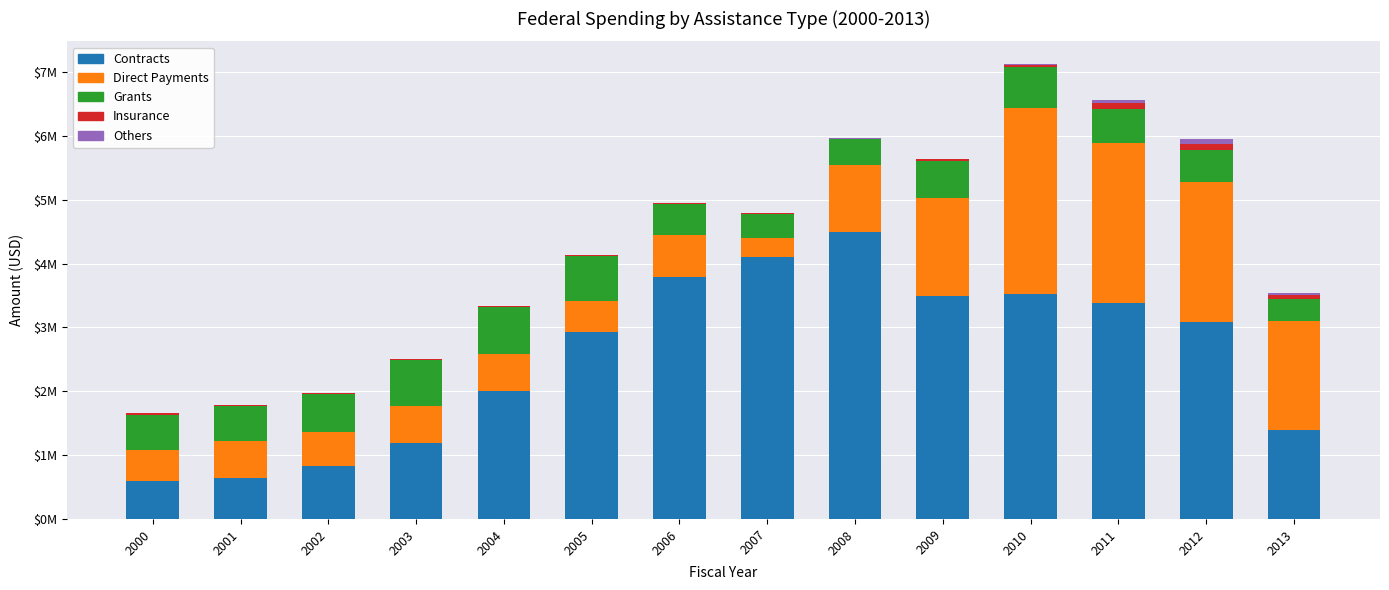

What are all the series names shown in the legend?

Contracts, Direct Payments, Grants, Insurance, Others